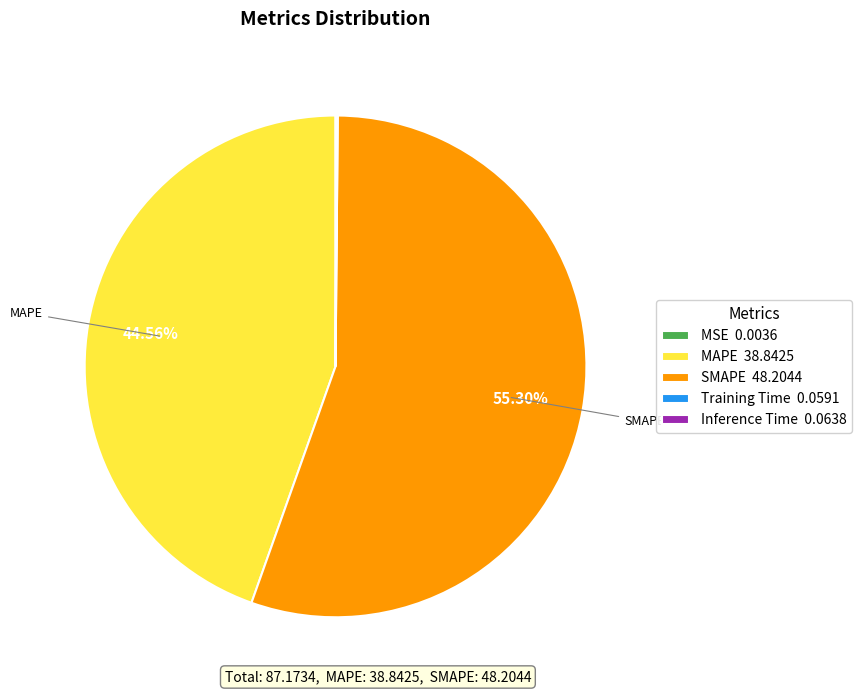

What percentage is the MAPE slice, to the nearest percent?

45%